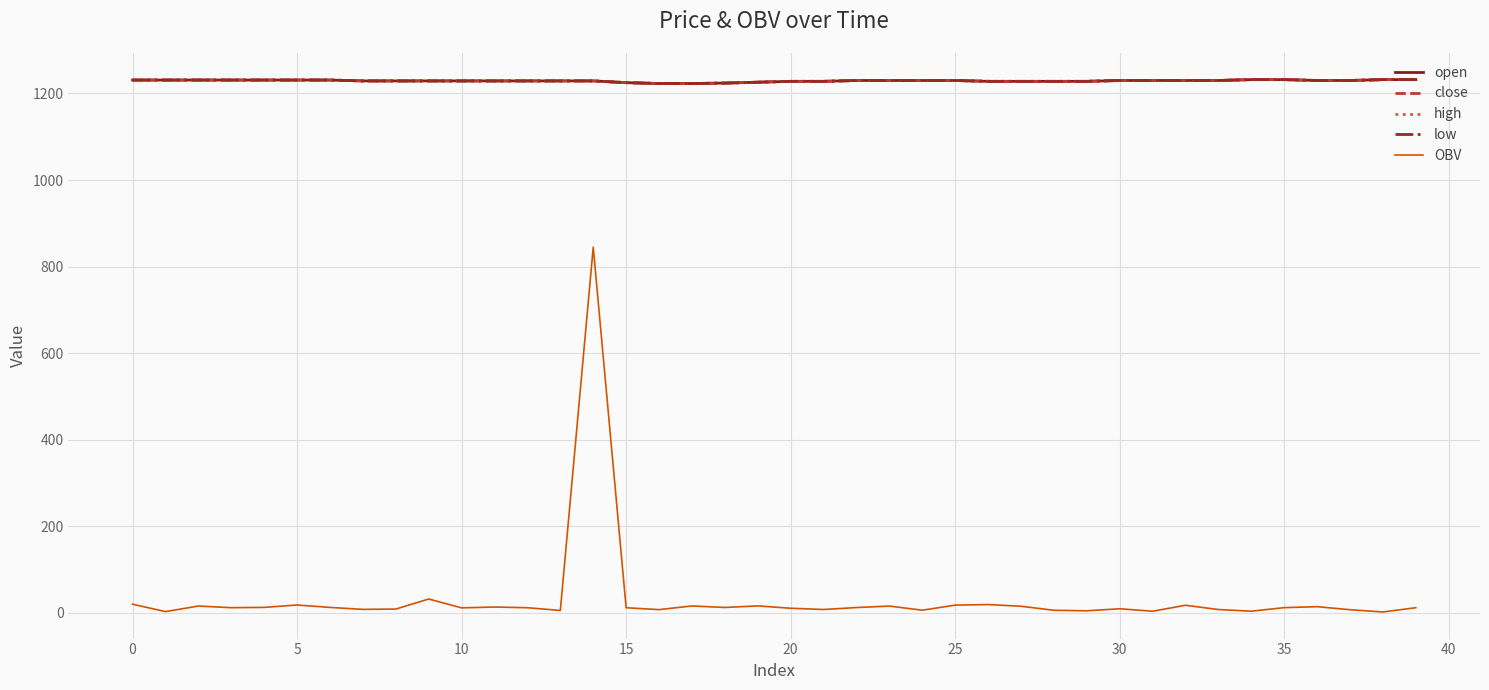

What is the difference between the maximum and minimum values in the low series?

9.0